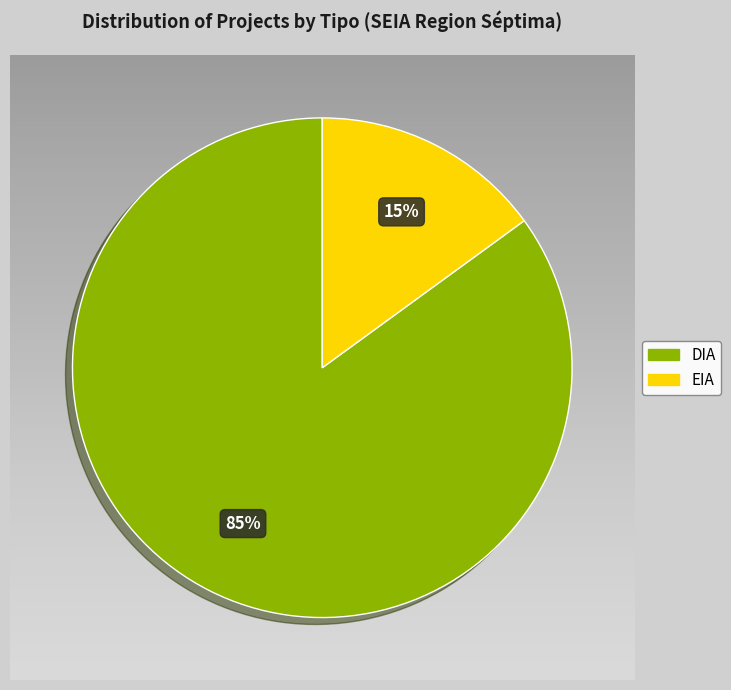

Is it true that DIA is 85% of the pie?

True